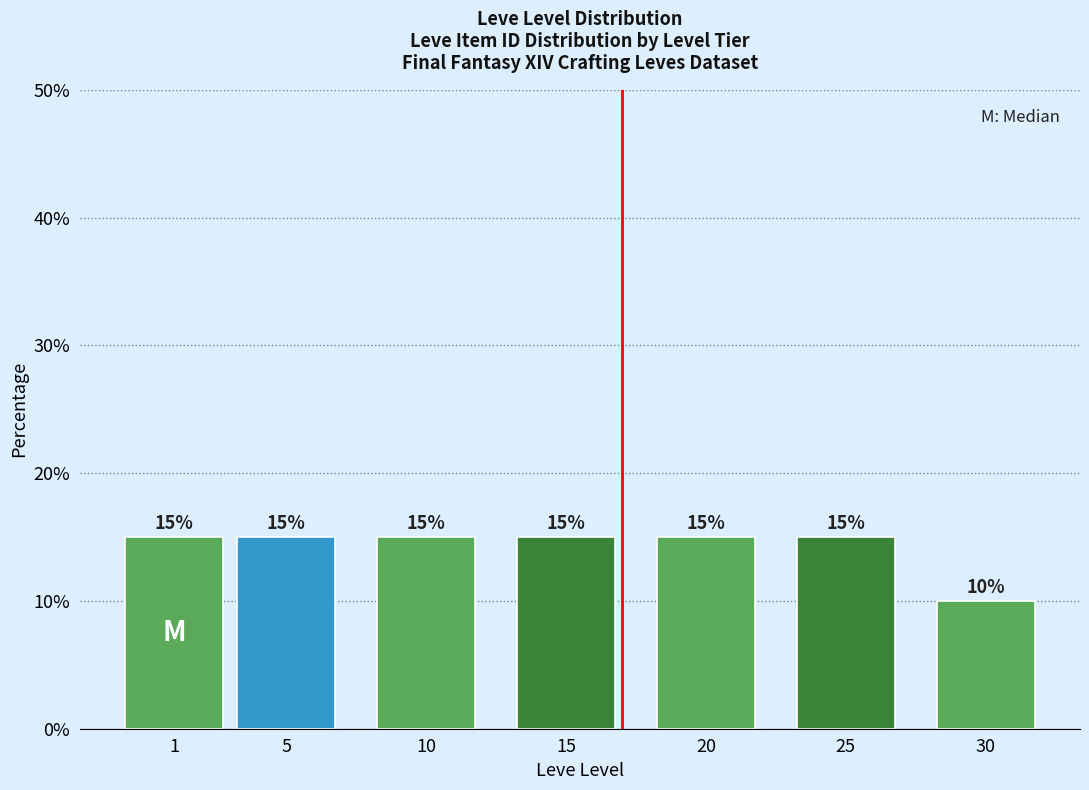

Reading left to right, what are all the values shown in this chart?

15	15	15	15	15	15	10